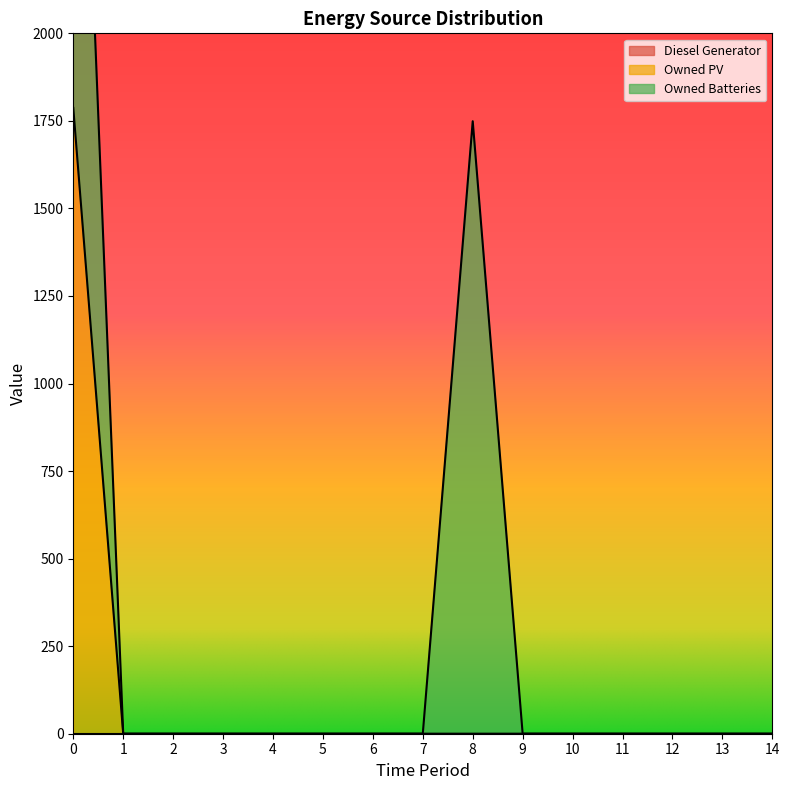

What is the maximum value shown in the chart?

1787